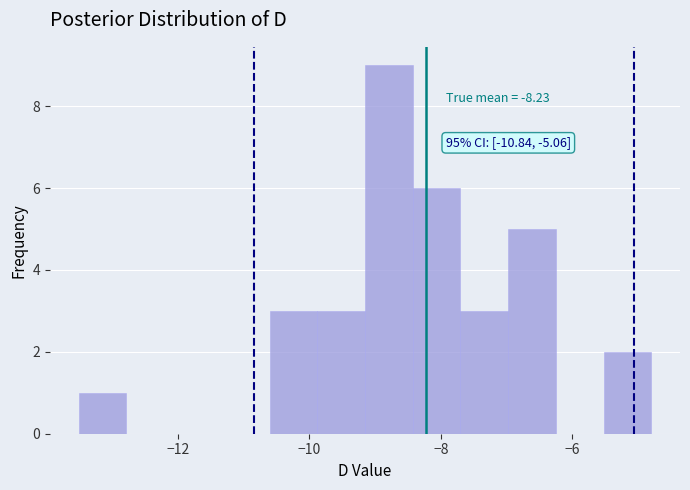

Around what value on the x-axis is the tallest bar? Give the approximate position of its centre, as read against the axis.

-8.8